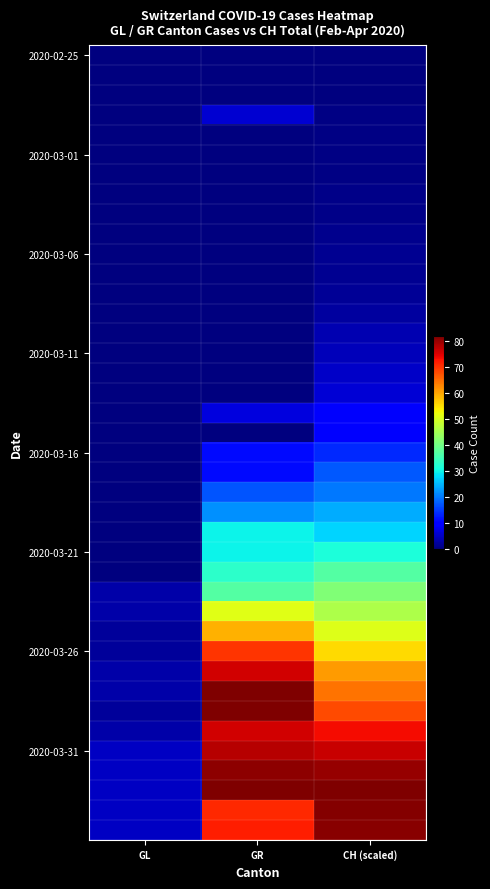

How many distinct data groups are displayed?

40